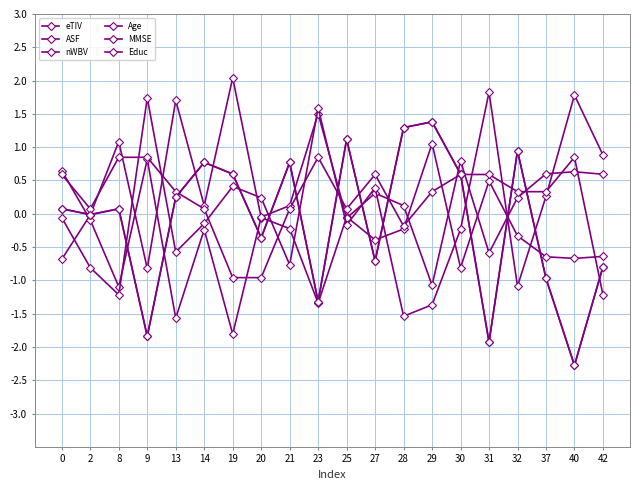

What is the value of the nWBV point at the 5th from the left?

-0.6